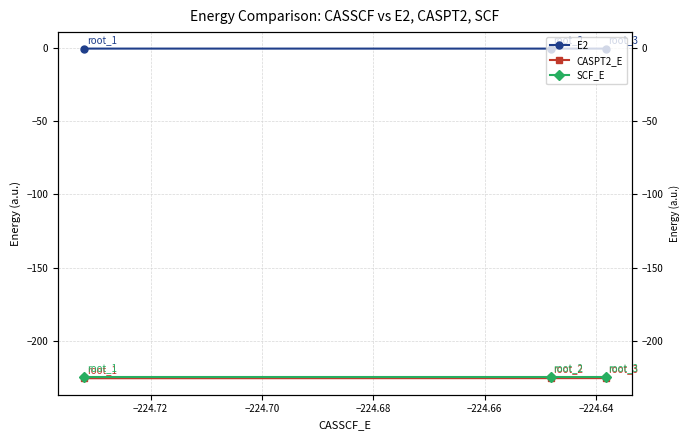

At −224.70, list the series in order from smallest to largest.

CASPT2_E, SCF_E, E2